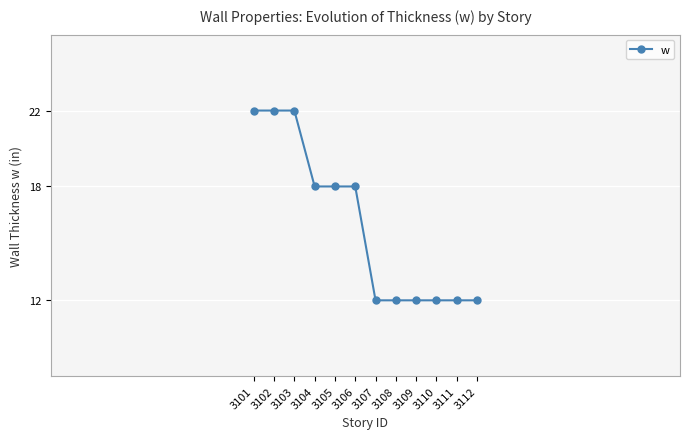

Reading right to left, what are all the values shown in this chart?

3112=12	3111=12	3110=12	3109=12	3108=12	3107=12	3106=18	3105=18	3104=18	3103=22	3102=22	3101=22